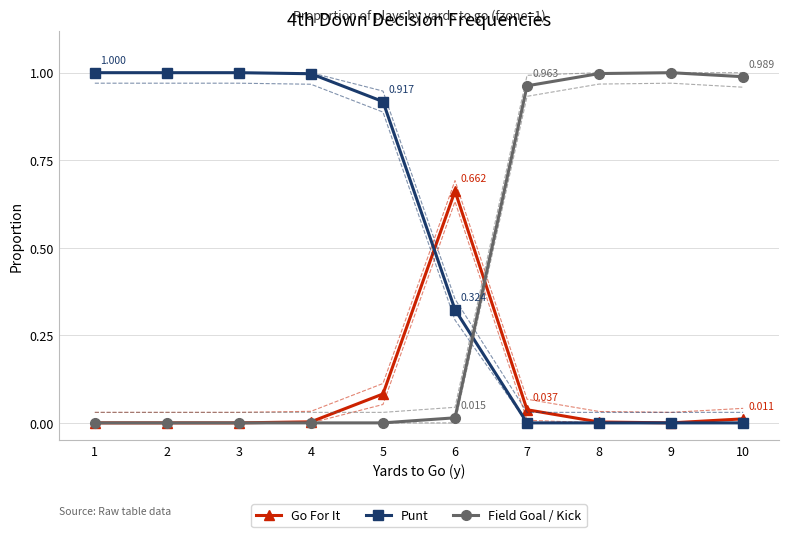

Is the value of Punt at 4 greater than the value of Go For It at 5?

Yes